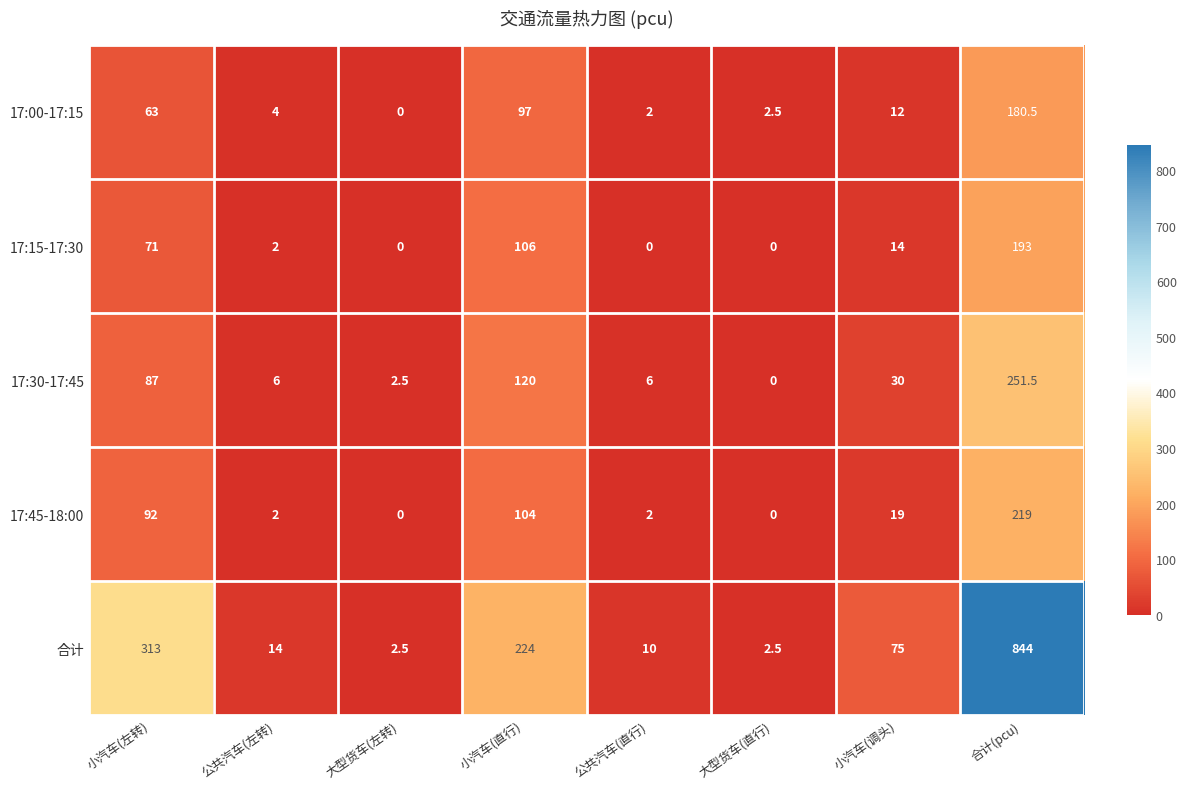

What is the difference between the highest and lowest values at 小汽车(左转)?

250.0